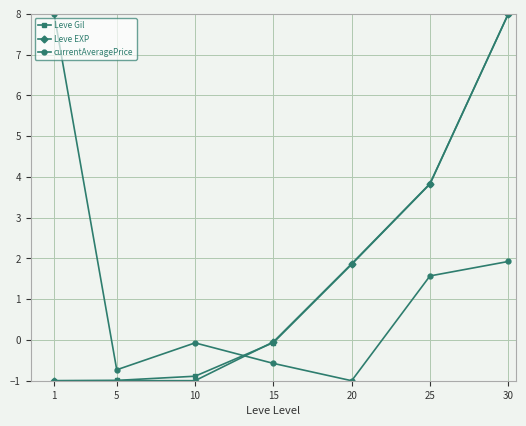

What value does the currentAveragePrice series have at 10?

-0.1